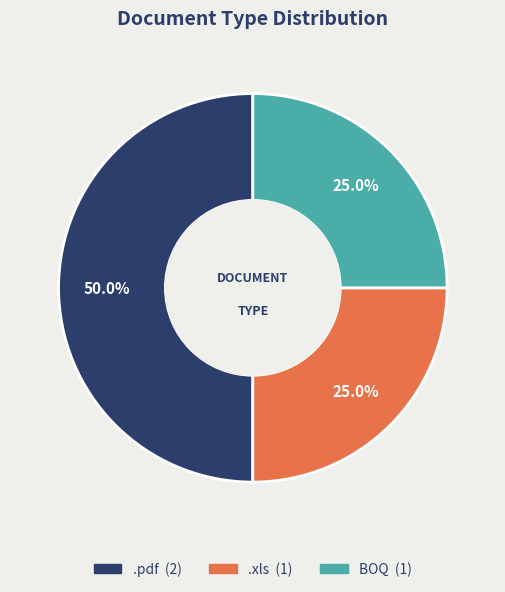

What is the largest slice in the pie chart?

.pdf